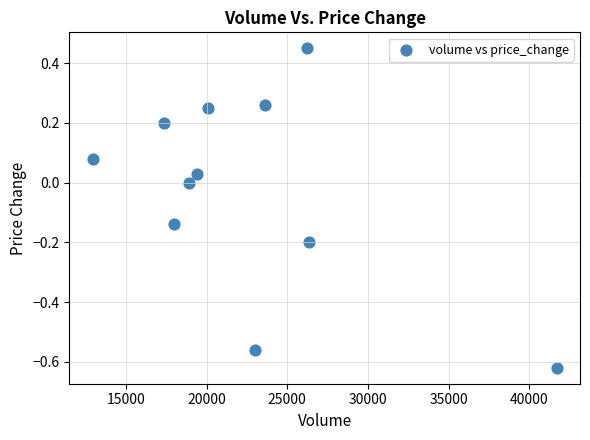

What is the average X value?

22510.1